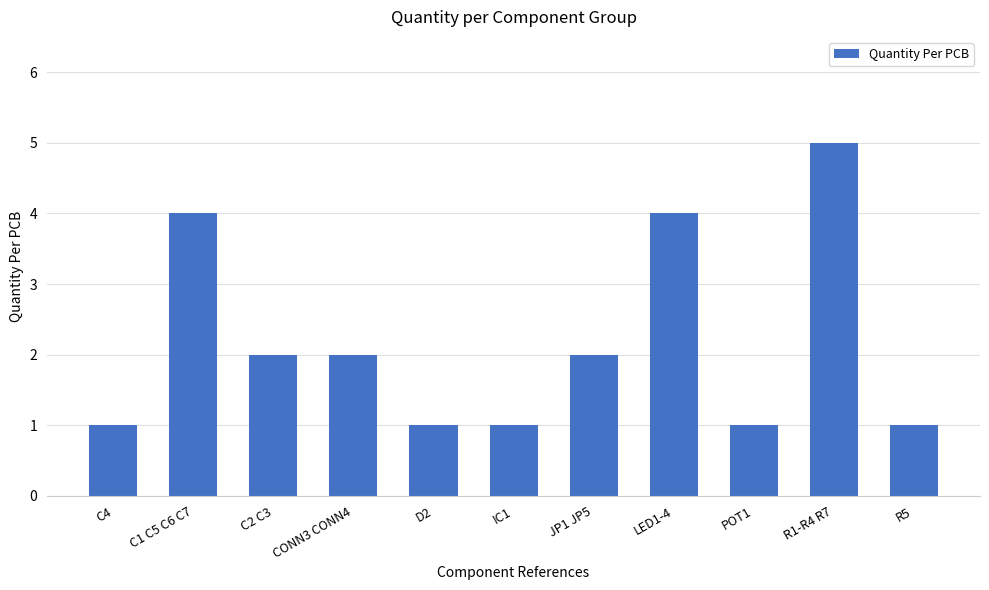

True or false: the data shows 1 at IC1.

True